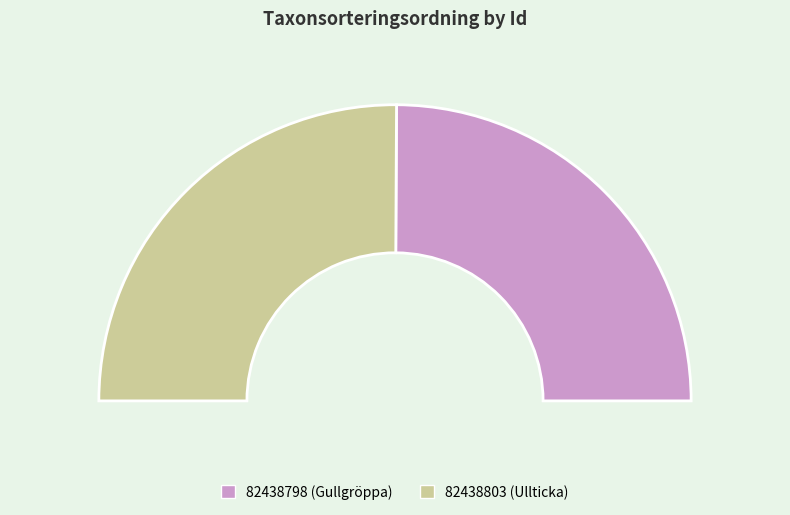

To the nearest percent, what portion does 82438803 represent?

50%